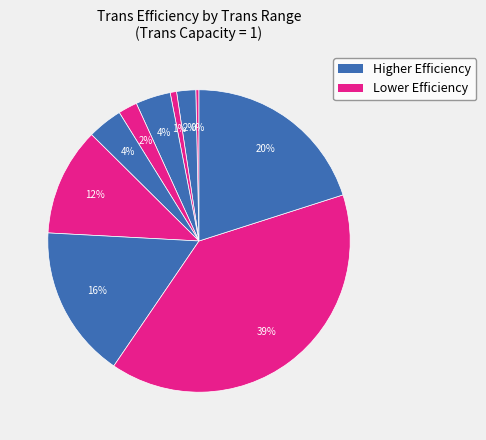

How many segments does this pie chart have?

10